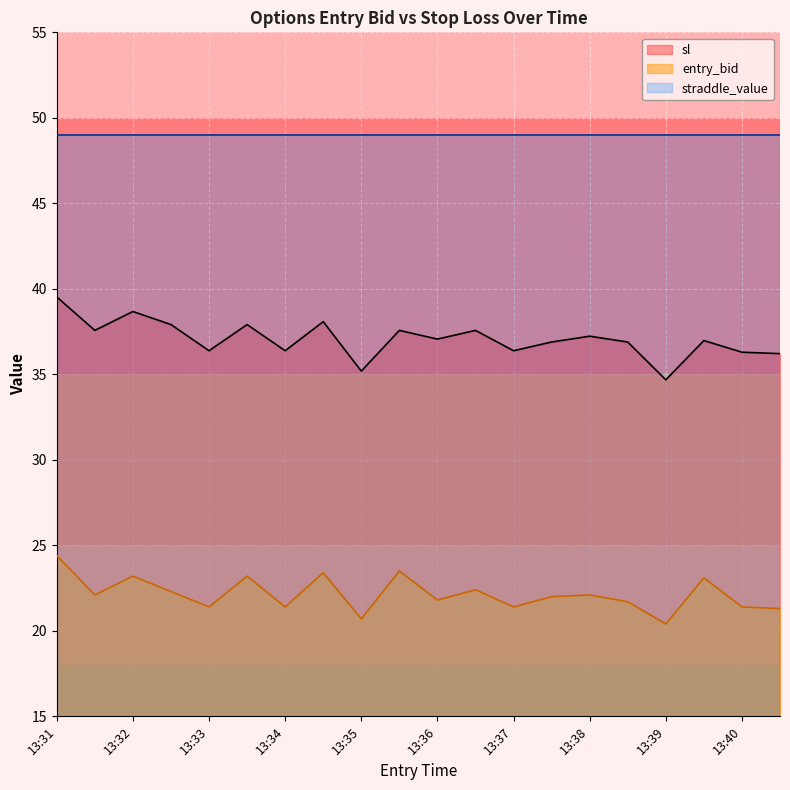

What is the highest value of the entry_bid series?

24.4